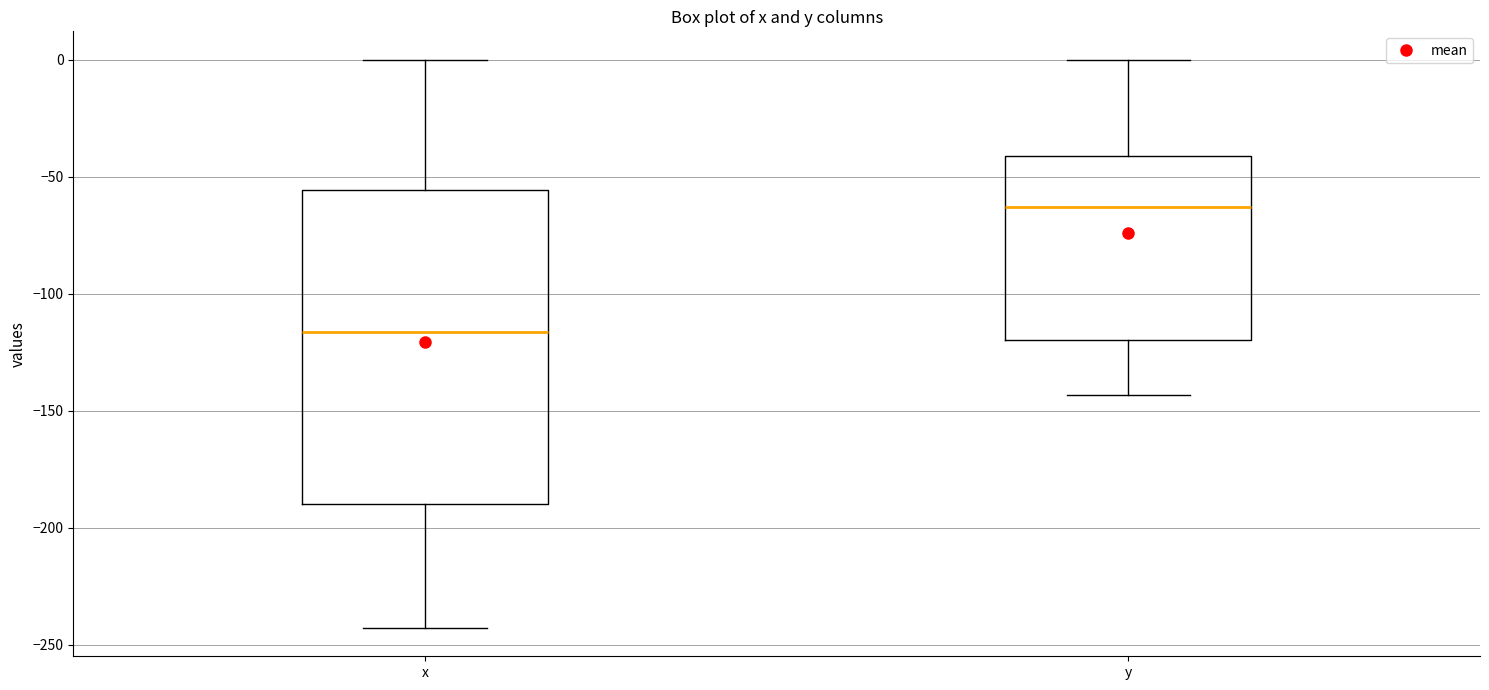

Where does the upper whisker of the box for y end on the y-axis? The values are not printed on the chart, so give them approximately, as read against the axis.

0